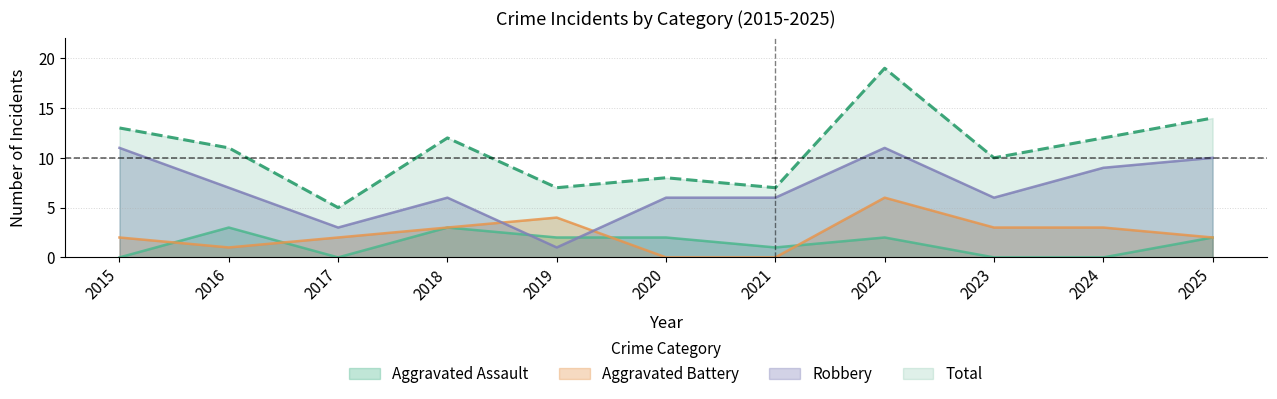

Rank the series by their maximum value, from lowest to highest.

Aggravated Assault, Aggravated Battery, Robbery, Total